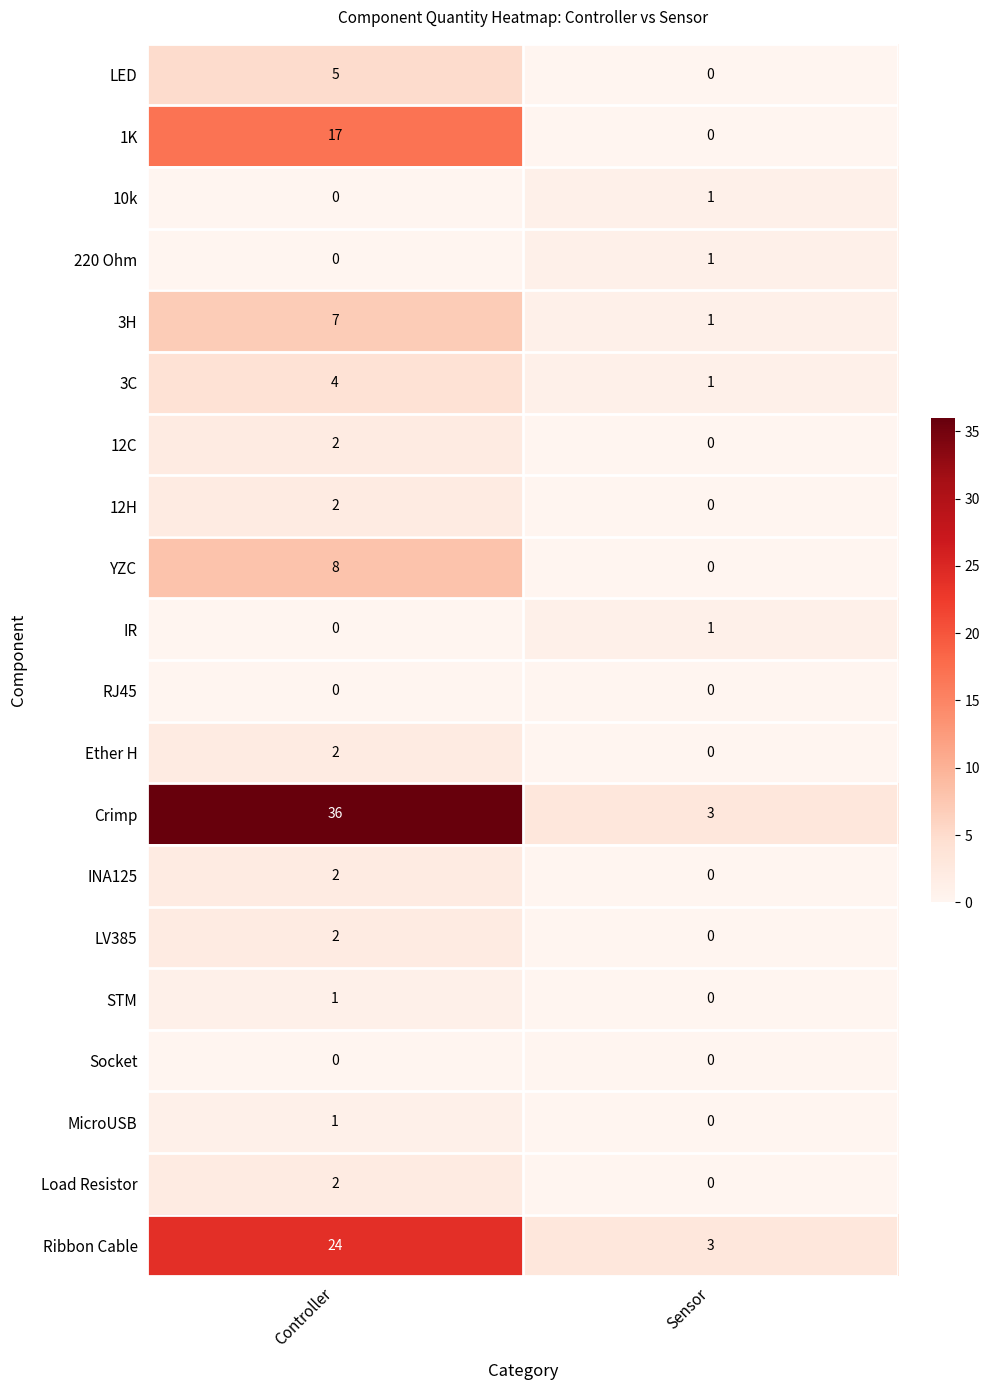

List the labels in order of 1K value, largest first.

Controller, Sensor